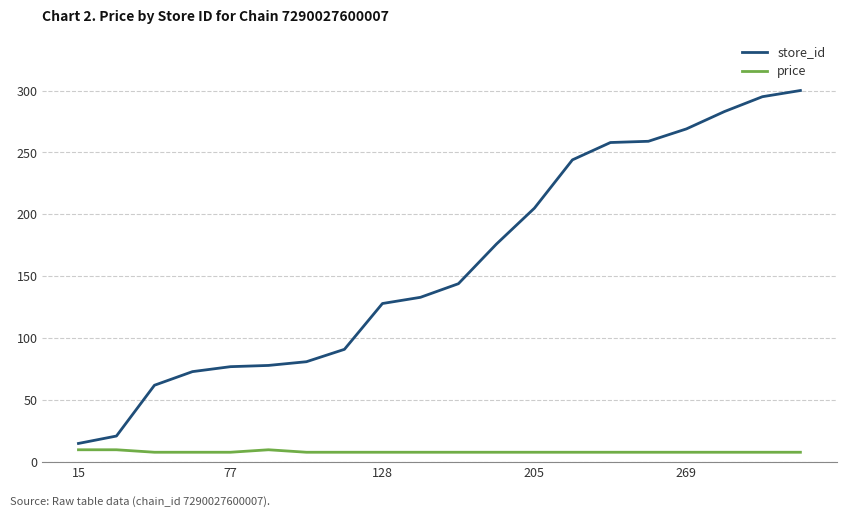

Which series has the widest spread of values?

store_id